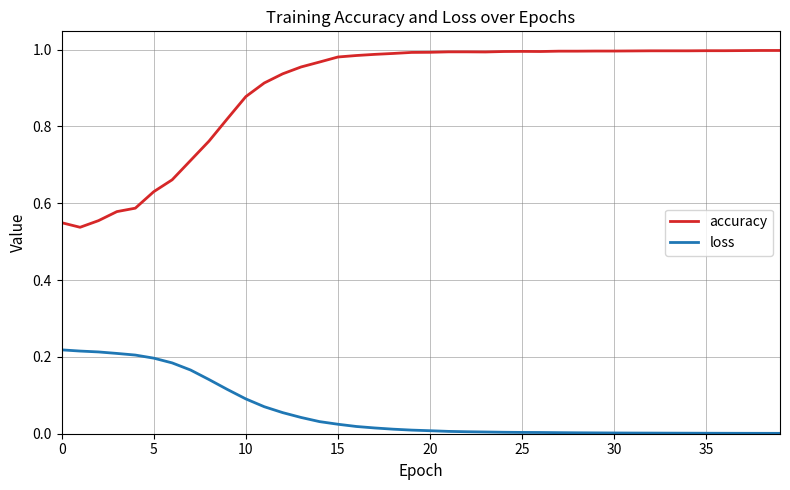

At how many categories does at least one series exceed 0?

40